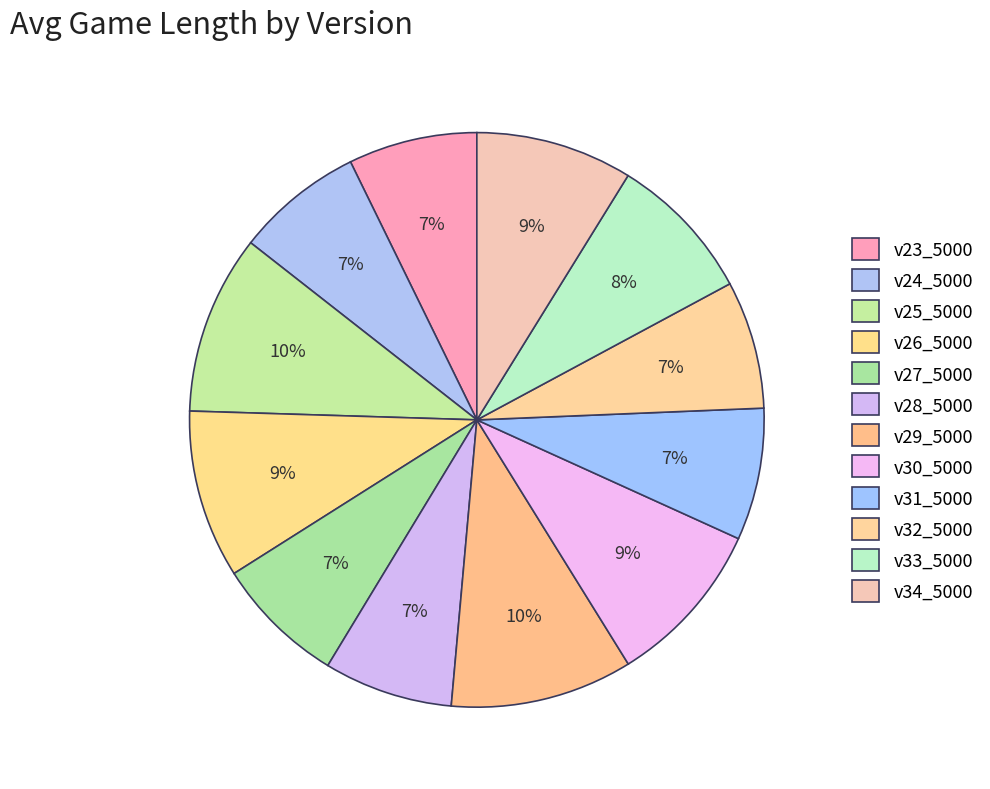

How many segments does this pie chart have?

12